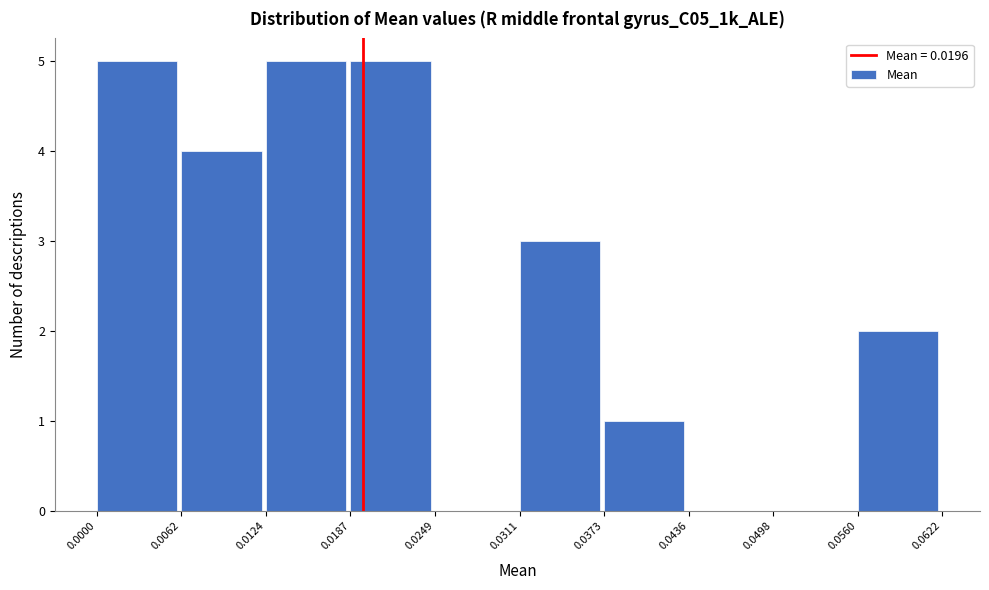

Reading left to right, transcribe this chart: for each bar, give the range it covers on the x-axis and its height. The values are not printed on the chart, so give them approximately, as read against the axis.

0.0000 to 0.0062: 5
0.0062 to 0.0124: 4
0.0124 to 0.0187: 5
0.0187 to 0.0249: 5
0.0249 to 0.0311: 0
0.0311 to 0.0373: 3
0.0373 to 0.0436: 1
0.0436 to 0.0498: 0
0.0498 to 0.0560: 0
0.0560 to 0.0622: 2